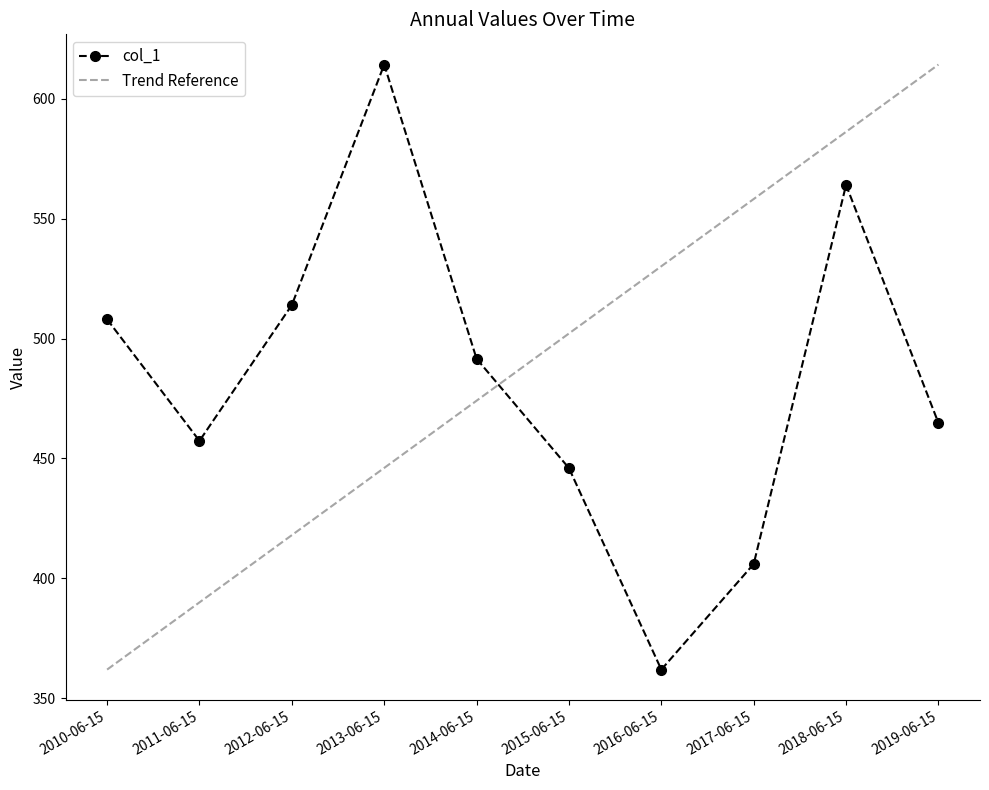

Is it true that the value at 2012-06-15 is 514.0?

True